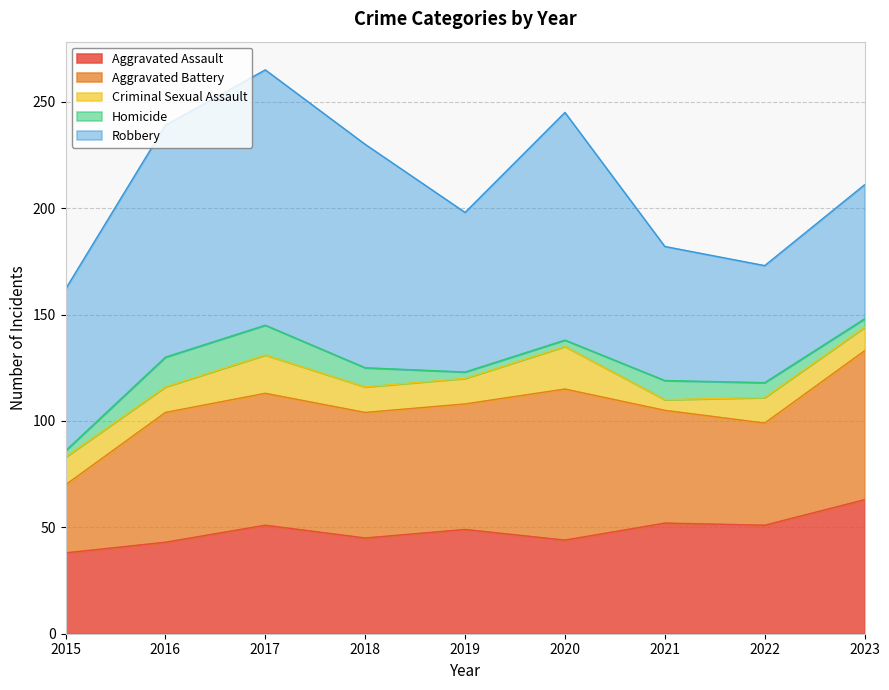

Where does the Aggravated Battery series first go above 59?

2016